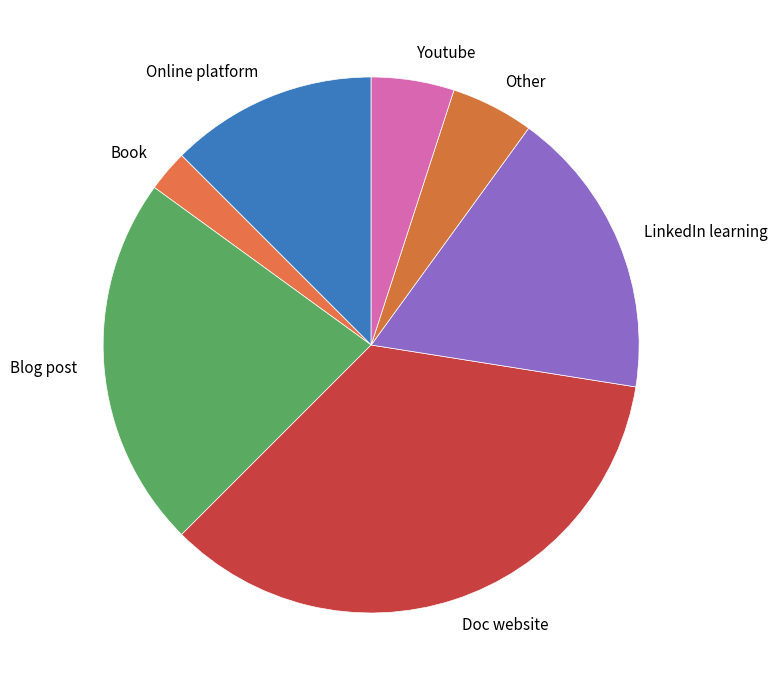

Which slice is the smallest?

Book